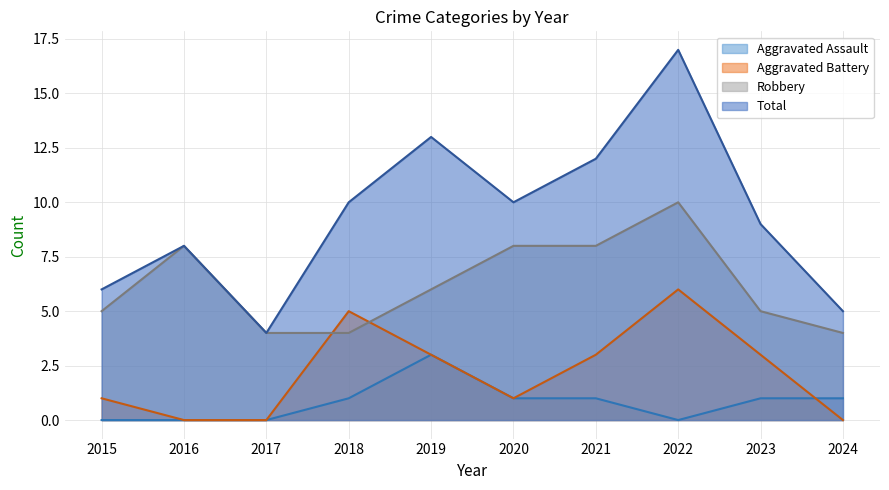

True or false: Total has a value of 4 at 2017.

True